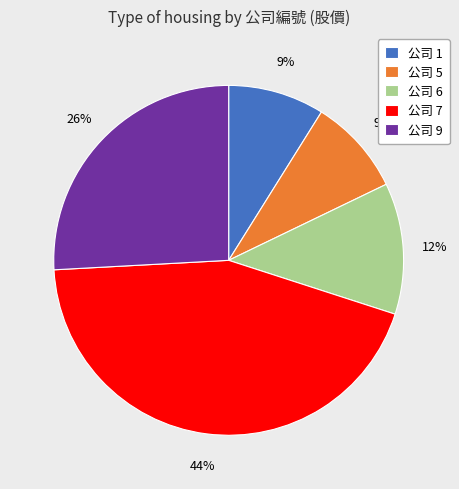

How many segments does this pie chart have?

5